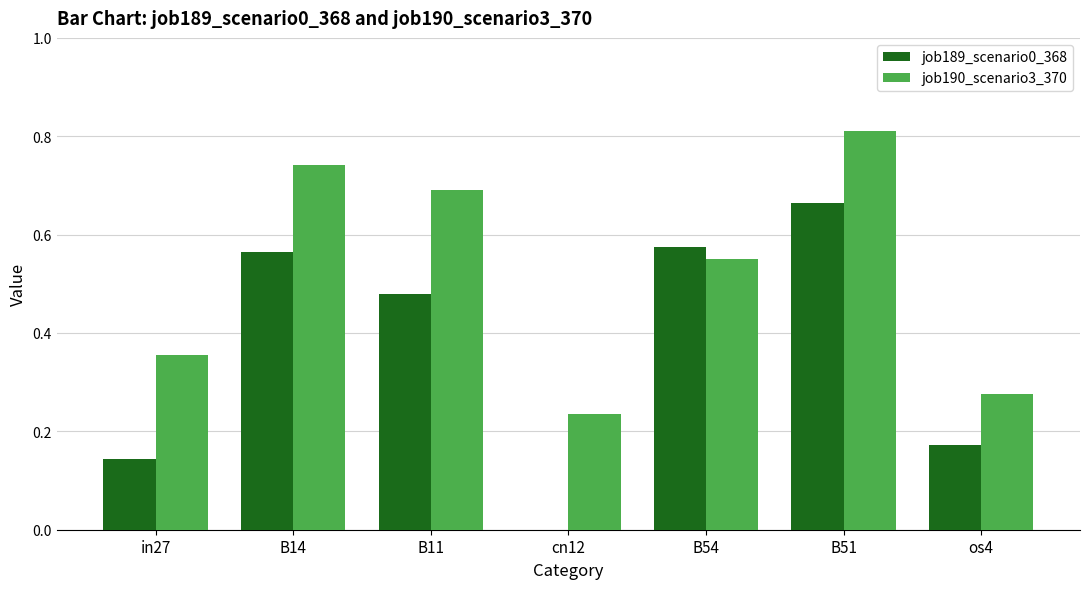

The value of job189_scenario0_368 at B54 is 0.3. True or false?

False